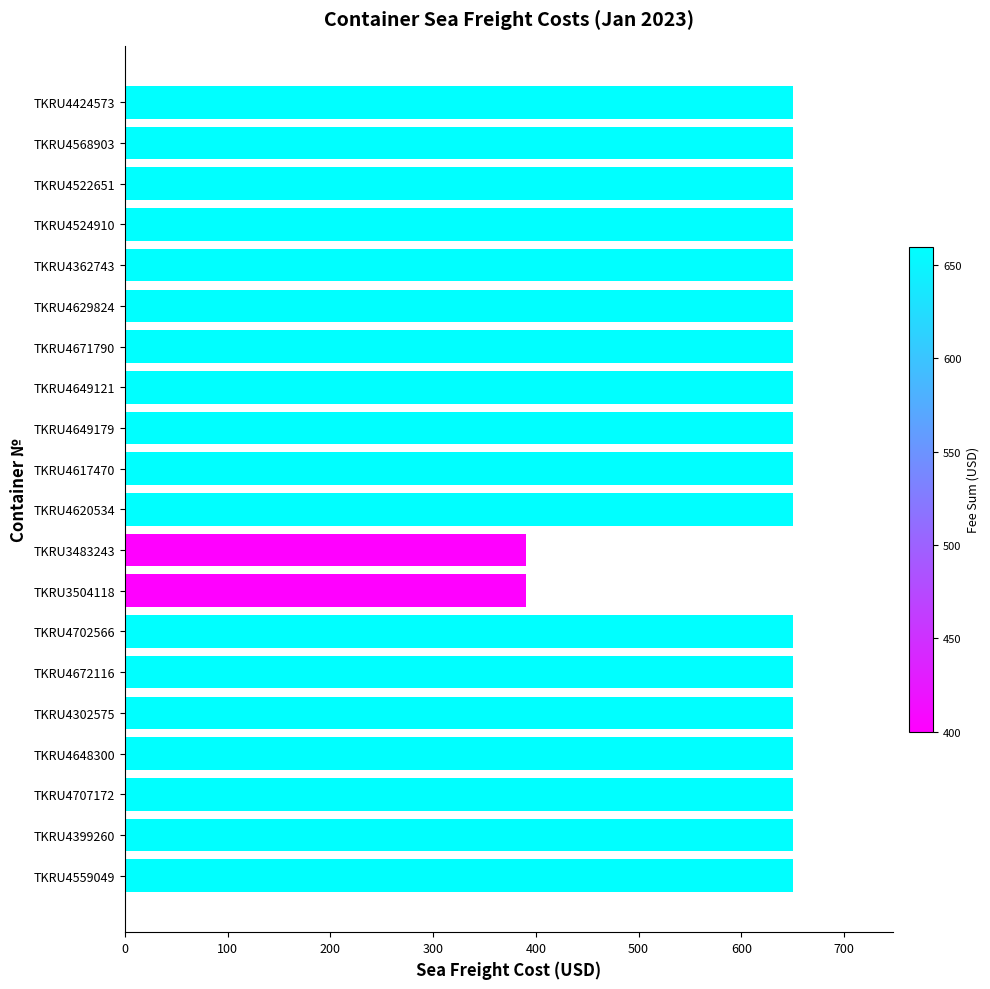

Reading top to bottom, what are all the values shown in this chart?

TKRU4424573=650	TKRU4568903=650	TKRU4522651=650	TKRU4524910=650	TKRU4362743=650	TKRU4629824=650	TKRU4671790=650	TKRU4649121=650	TKRU4649179=650	TKRU4617470=650	TKRU4620534=650	TKRU3483243=390	TKRU3504118=390	TKRU4702566=650	TKRU4672116=650	TKRU4302575=650	TKRU4648300=650	TKRU4707172=650	TKRU4399260=650	TKRU4559049=650